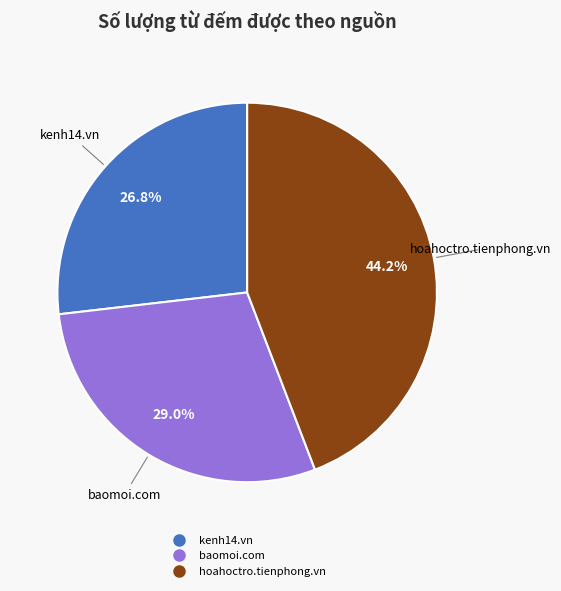

How many segments does this pie chart have?

3